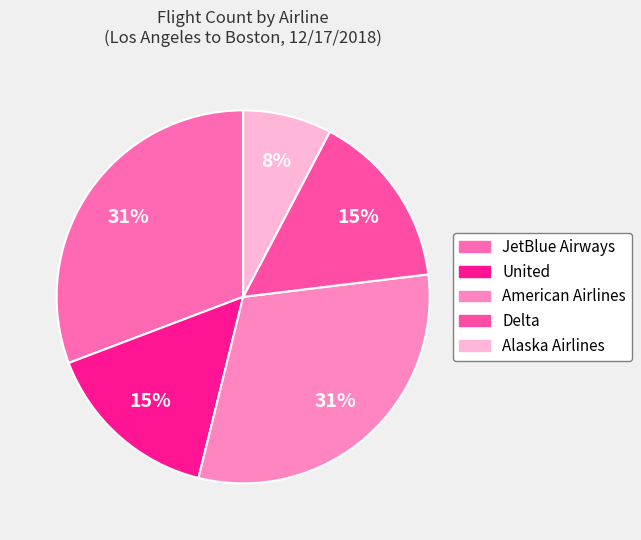

What is the total percentage of United and Alaska Airlines?

23.1%